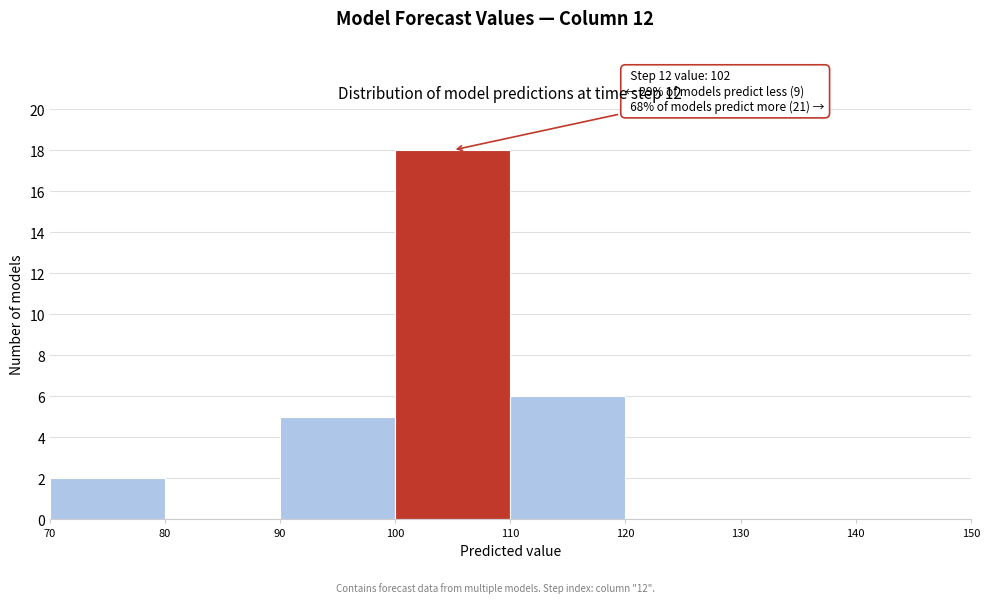

Which range on the x-axis has the tallest bar?

100 to 110